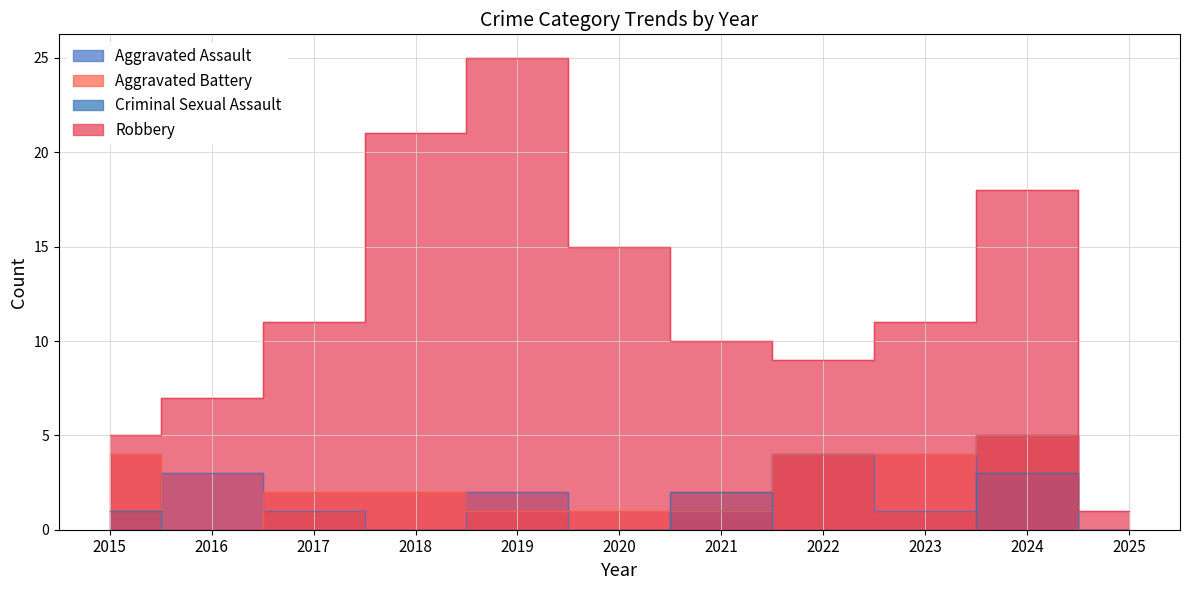

True or false: Aggravated Battery and Criminal Sexual Assault cross at least once.

True